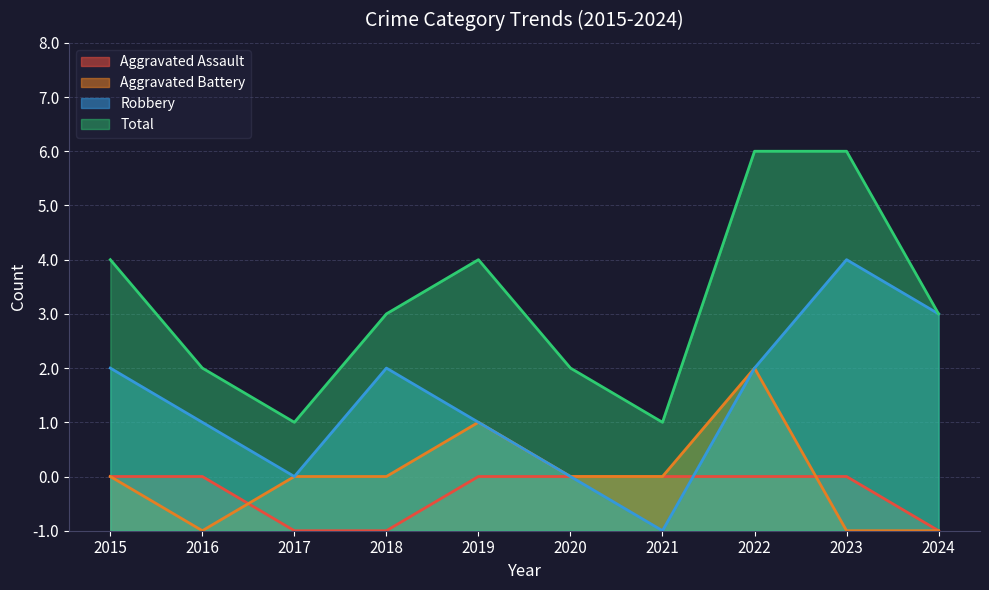

True or false: Total and Aggravated Assault cross at least once.

False